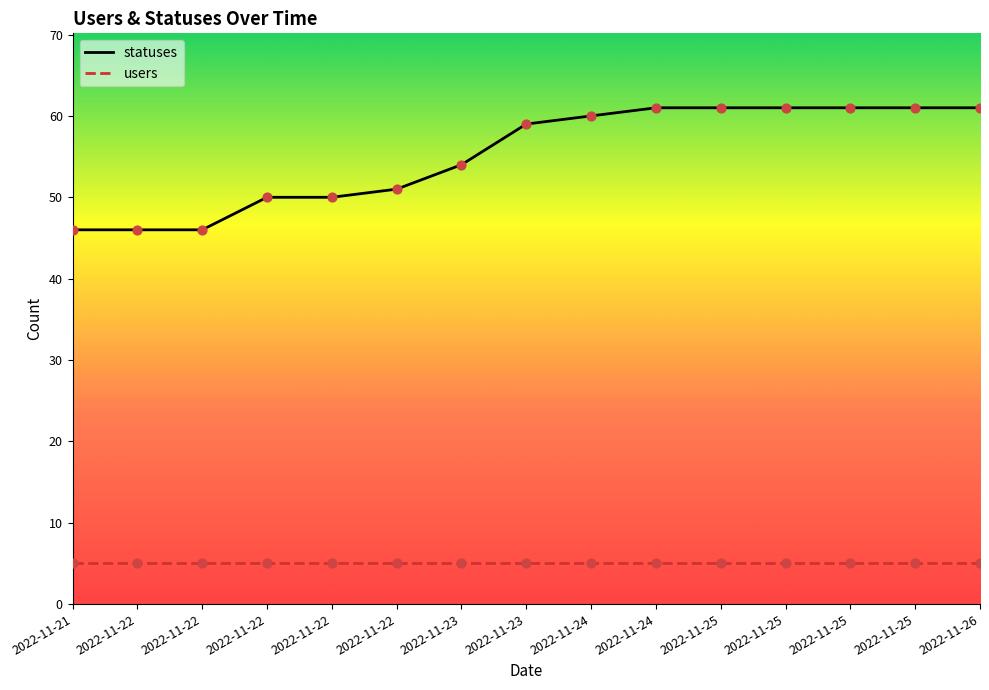

What is the ratio of the value at 2022-11-22 to the value at 2022-11-25?

0.8